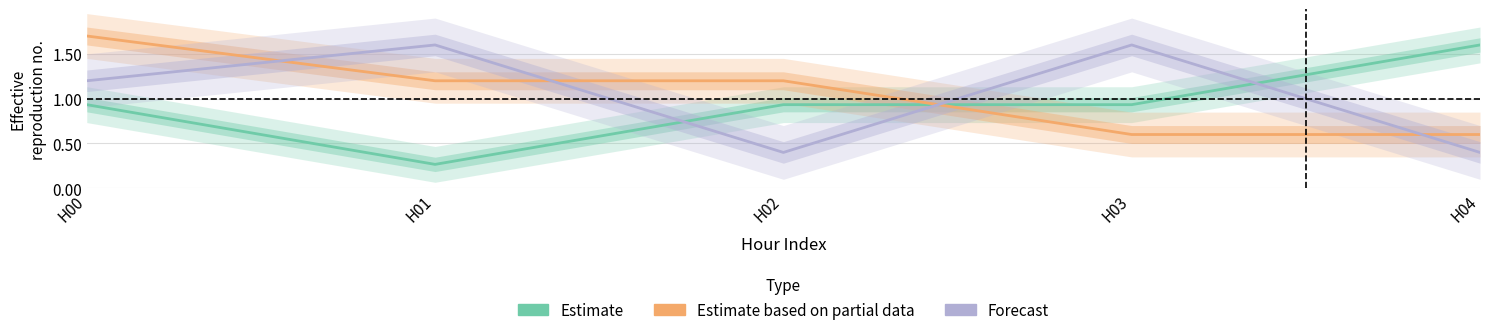

Which series ends up on top after the final intersection of Forecast and Estimate?

Estimate